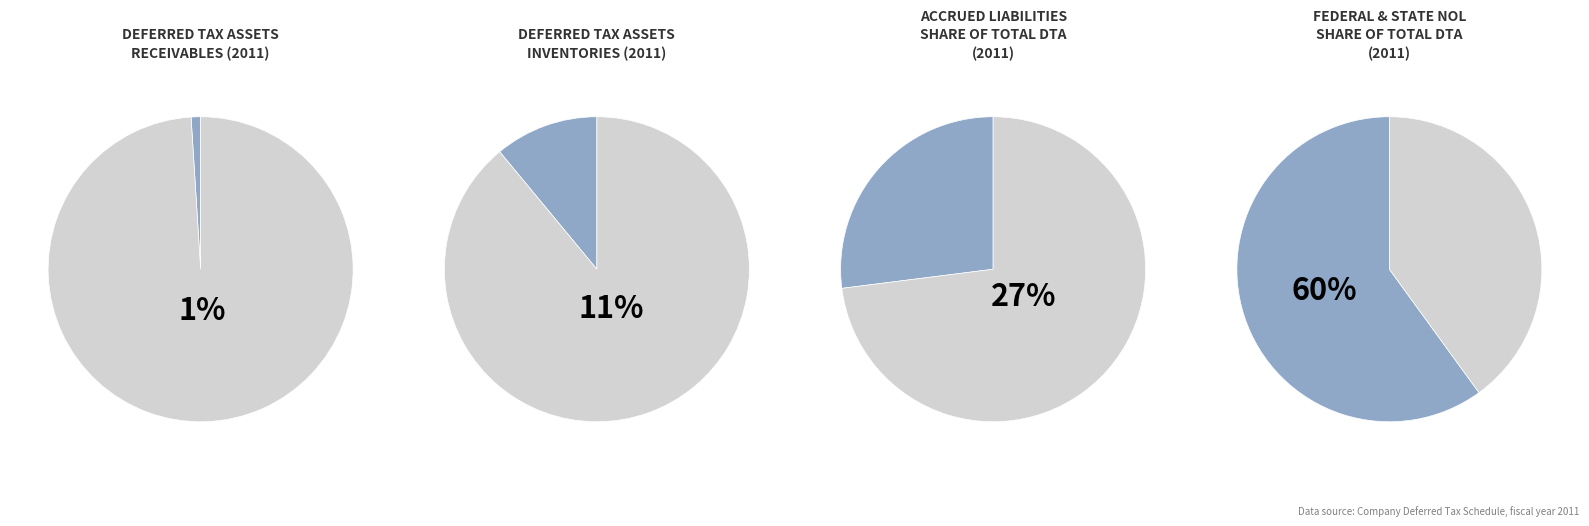

Is there any slice that represents more than half of the pie?

Yes